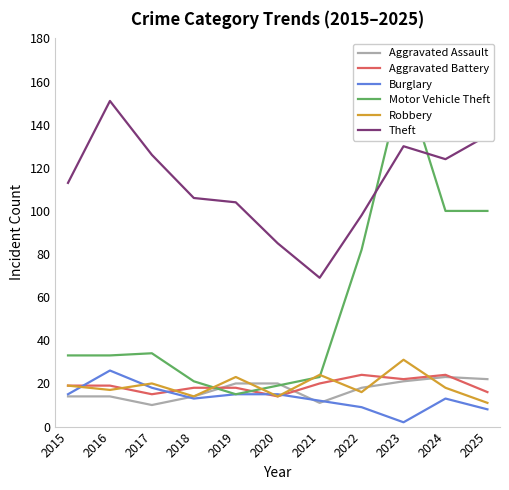

Where do Robbery and Burglary first cross each other?

2015 and 2016